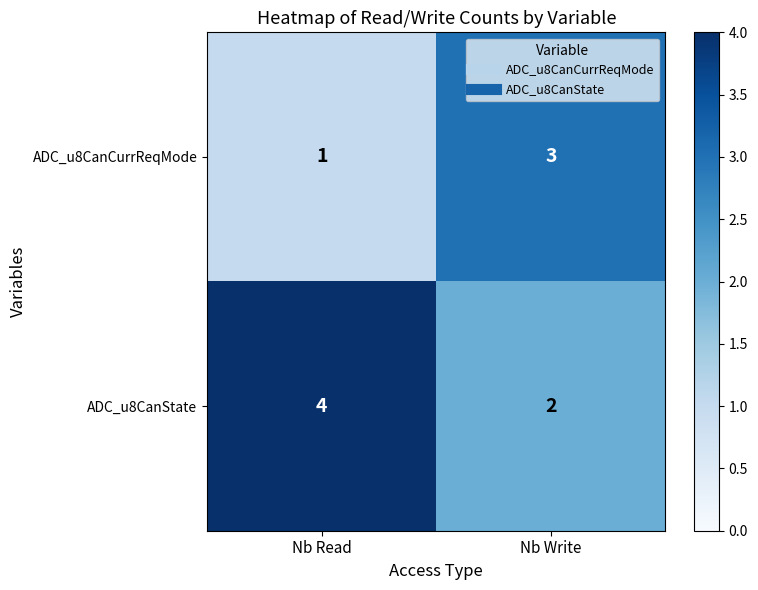

What is the smallest value displayed?

1